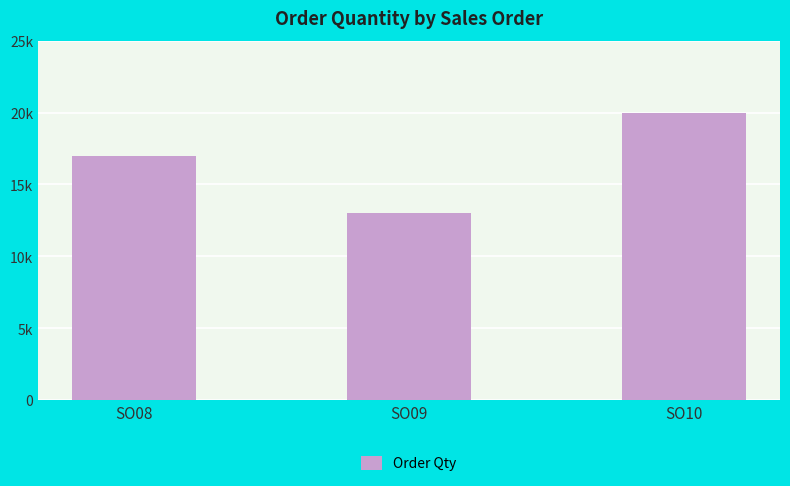

Rank the categories by value from lowest to highest.

SO09, SO08, SO10